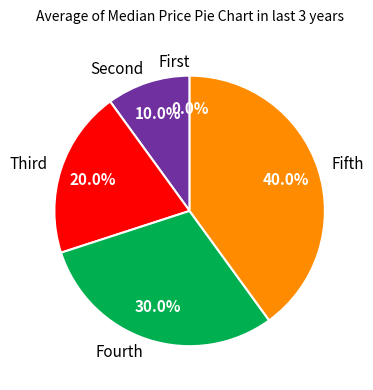

To the nearest percent, what portion does Fifth represent?

40%